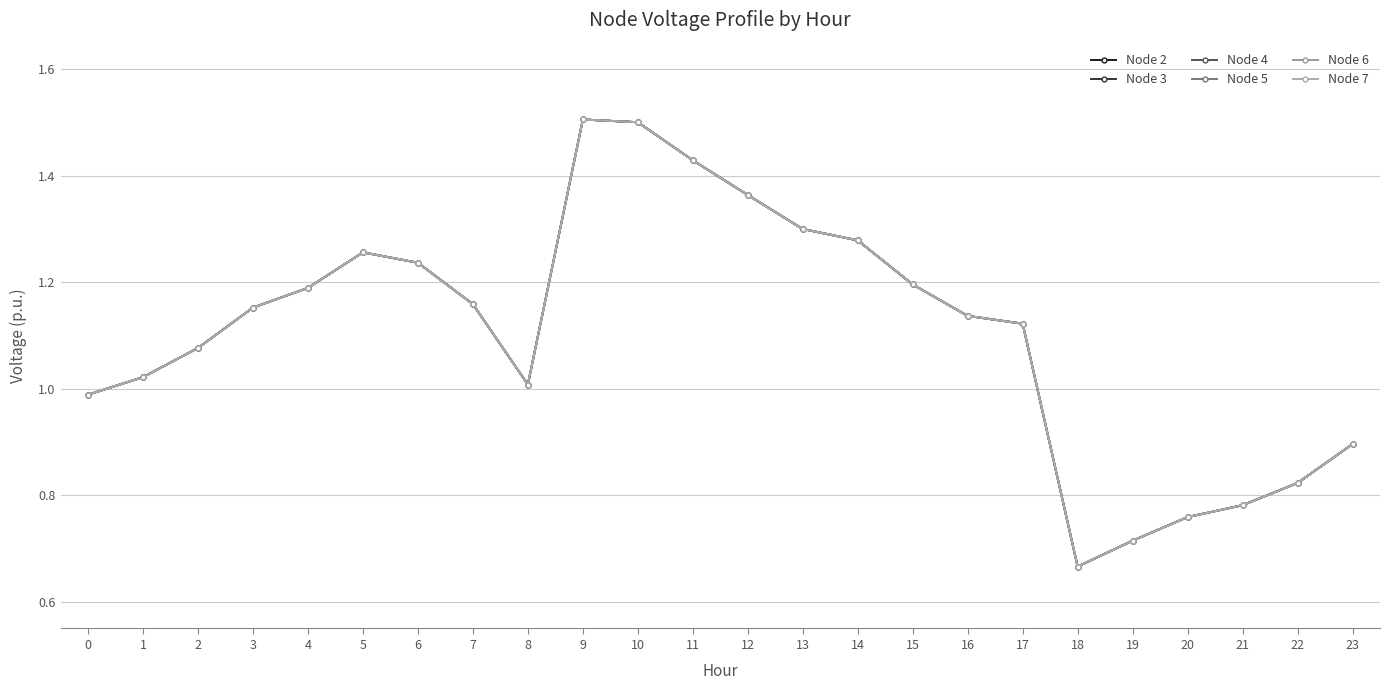

What is the sum of the Node 3 values at 7 and 5?

2.4